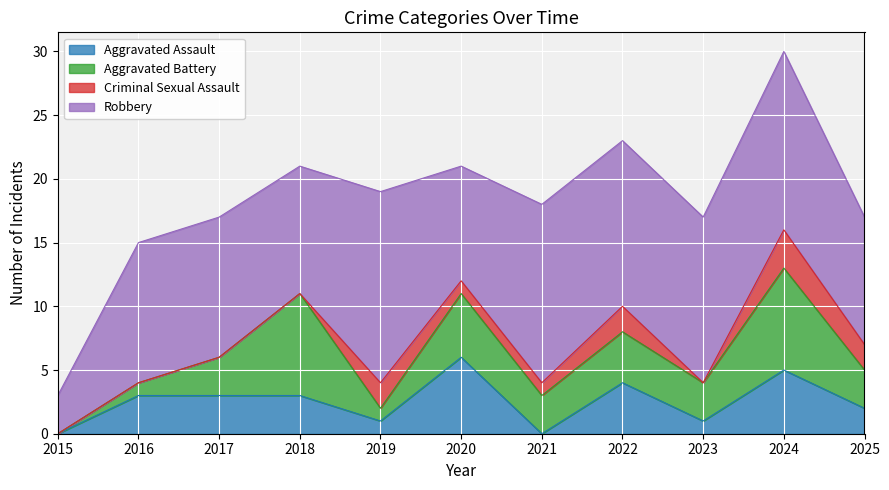

Reading right to left, what are all the values shown in this chart?

Aggravated Assault: 2	5	1	4	0	6	1	3	3	3	0
Aggravated Battery: 3	8	3	4	3	5	1	8	3	1	0
Criminal Sexual Assault: 2	3	0	2	1	1	2	0	0	0	0
Robbery: 10	14	13	13	14	9	15	10	11	11	3